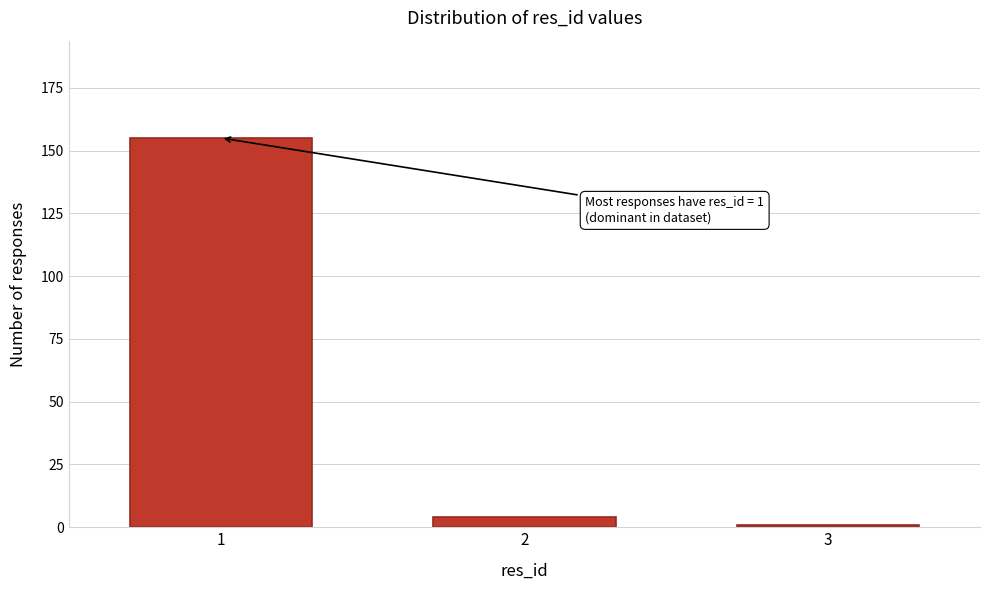

Reading left to right, what are all the values shown in this chart?

155	4	1